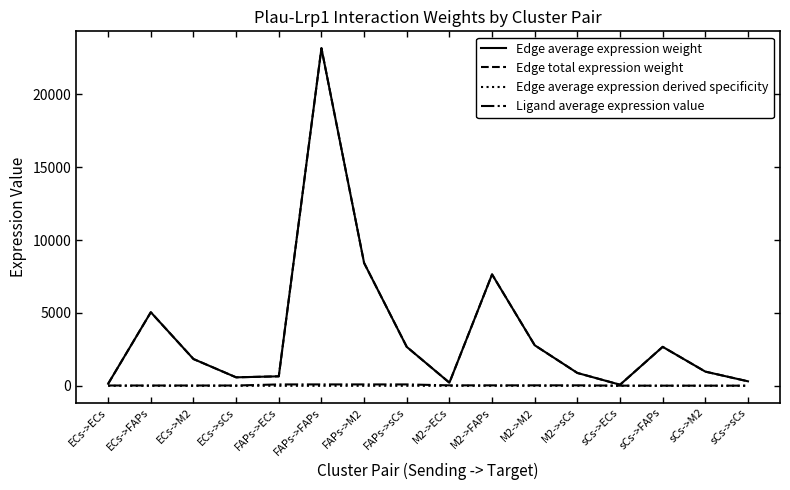

True or false: Ligand average expression value and Edge average expression derived specificity intersect in this chart.

False